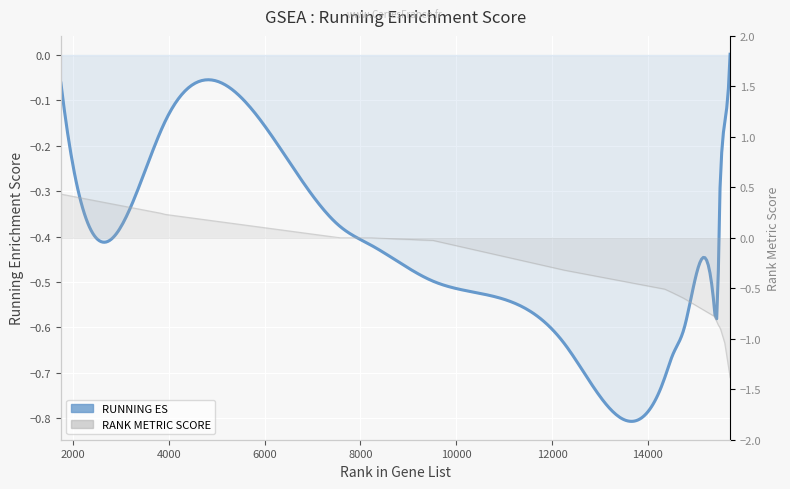

What is the change in value from 10 to 12?

-0.1